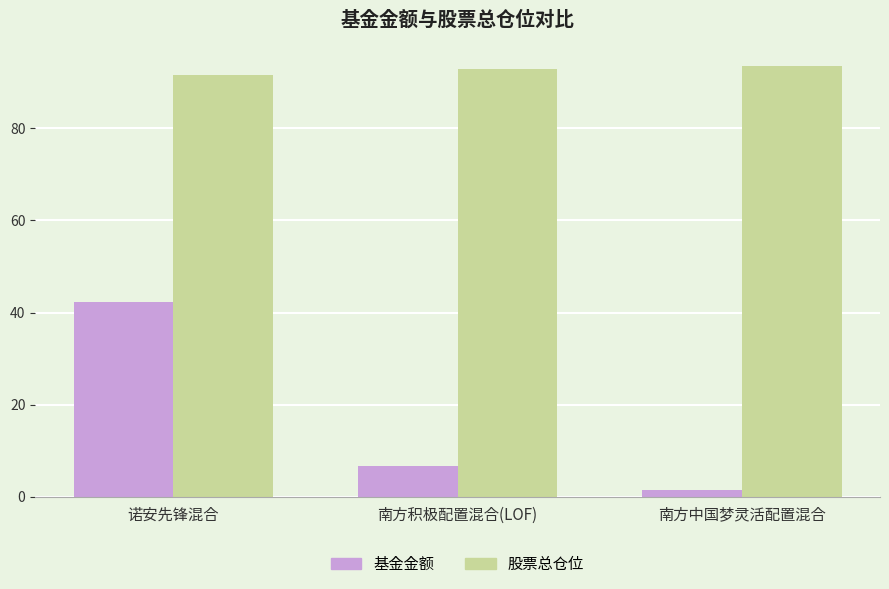

What is the spread (max minus min) of values at 南方中国梦灵活配置混合?

92.0